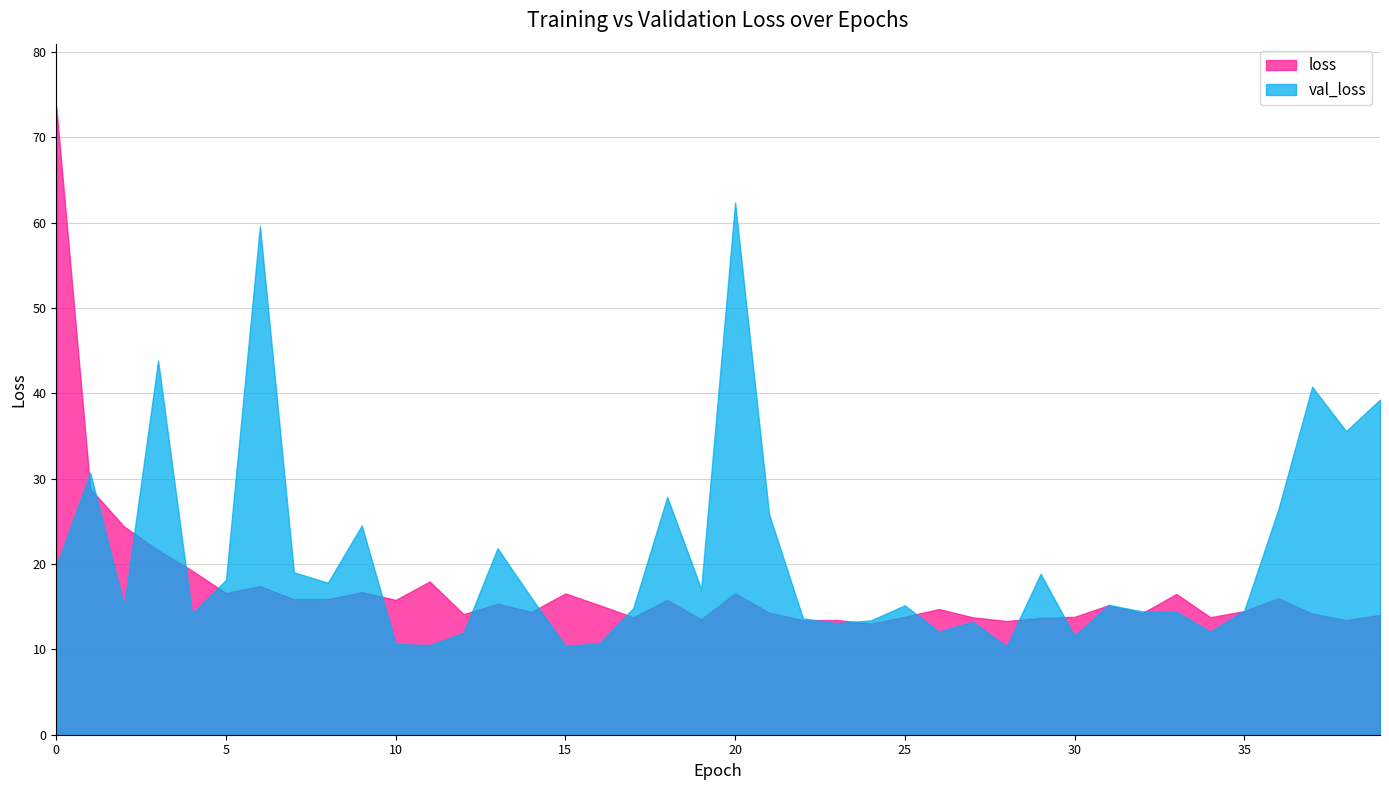

In loss, how many points are higher than both neighbors (excluding endpoints)?

12